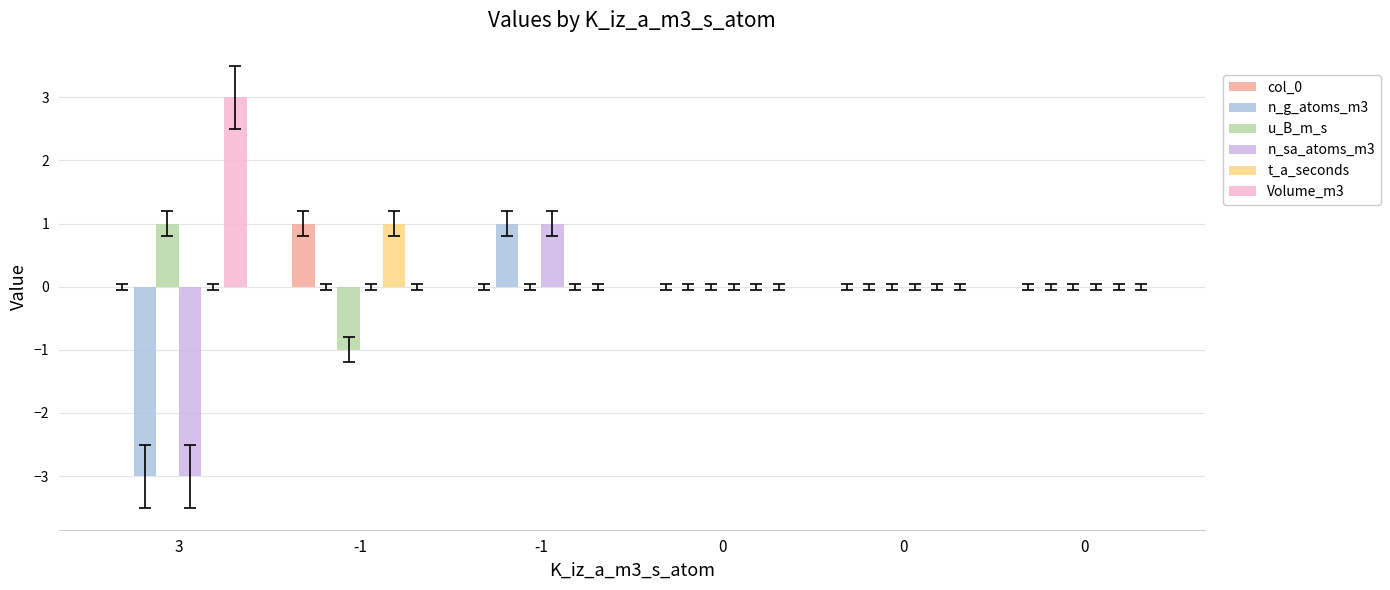

Are the bars horizontal?

No